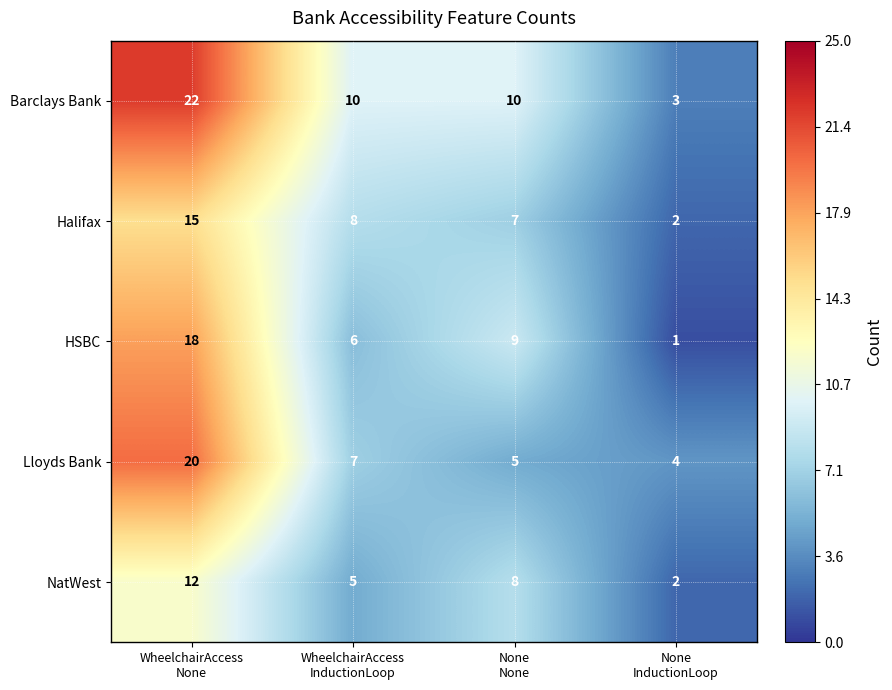

Which series has the largest total across all categories?

Barclays Bank